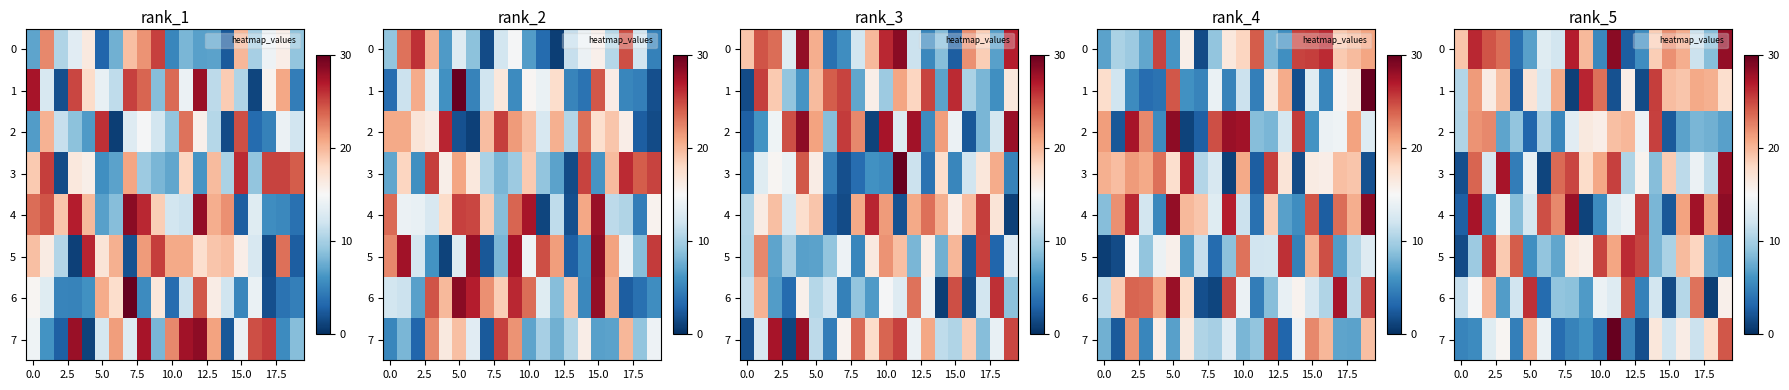

What is the sum of all row_4 values?

314.7